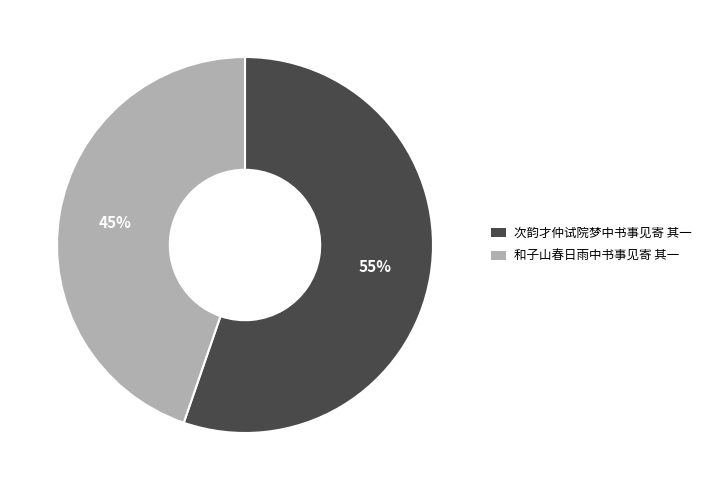

Which category accounts for the majority?

次韵才仲试院梦中书事见寄 其一